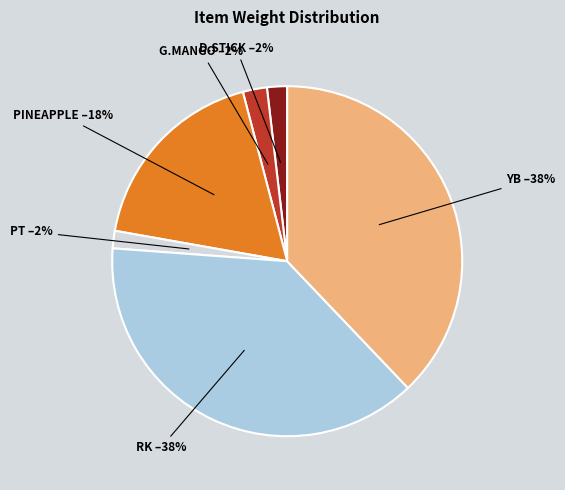

Does any single category account for the majority?

No